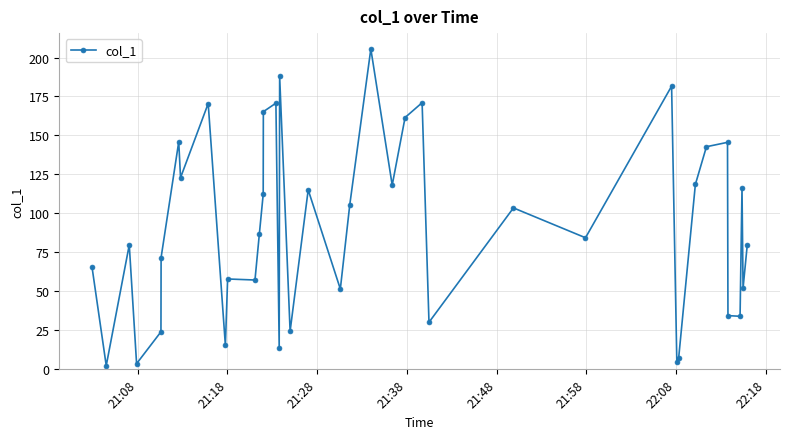

What is the sum of all values?

3641.3